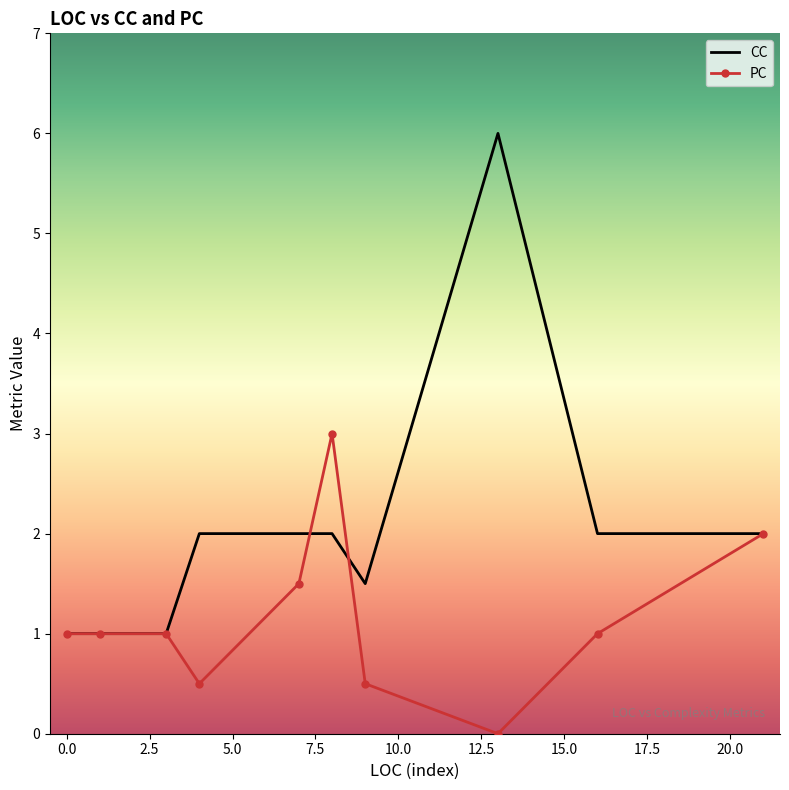

What are all the series names shown in the legend?

CC, PC